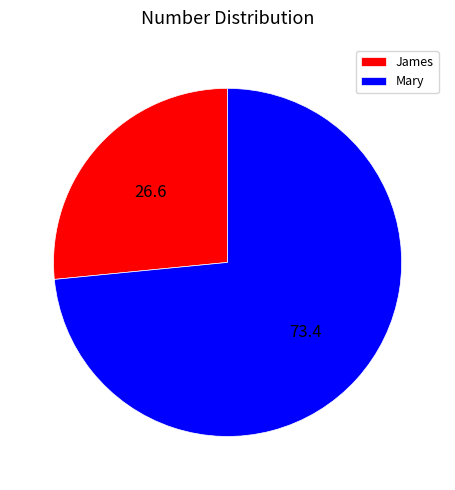

Which has a higher value, Mary or James?

Mary